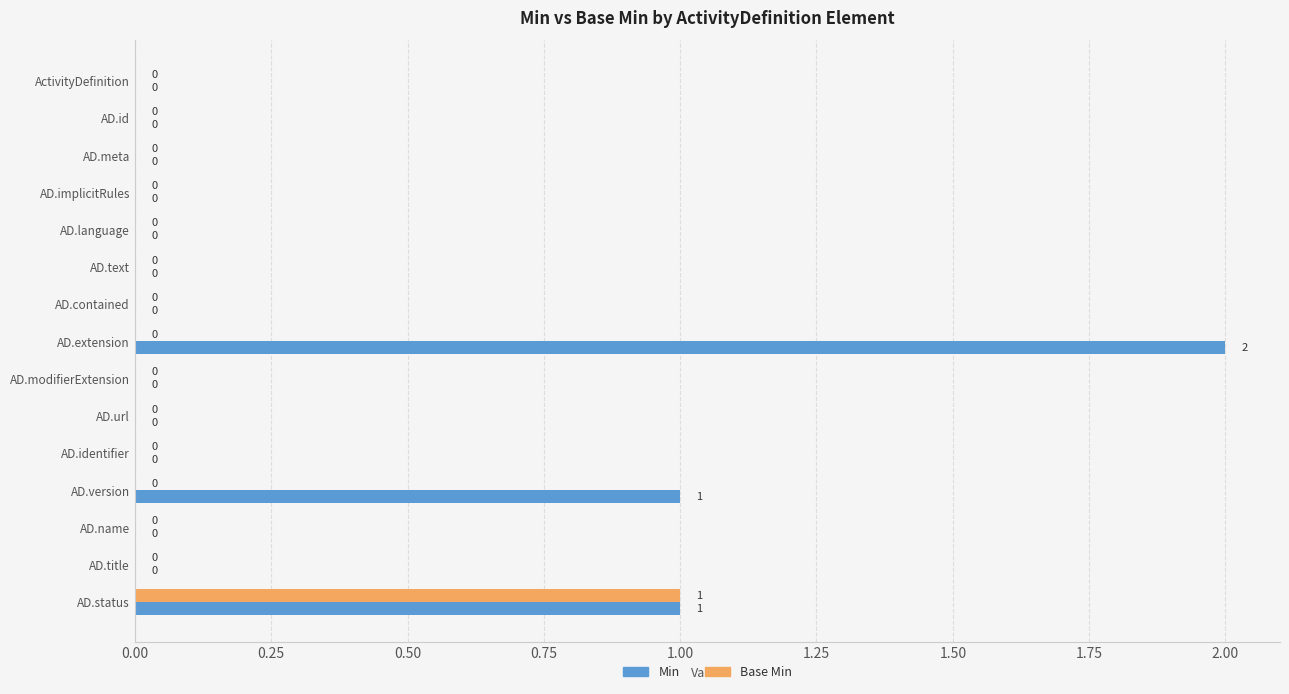

Which category has the highest value in the Base Min series?

AD.status